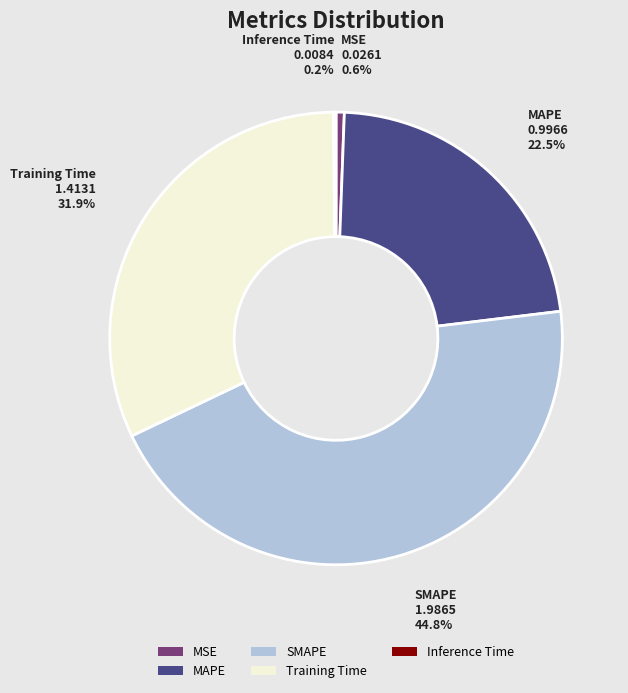

Is there a majority slice in this chart?

No